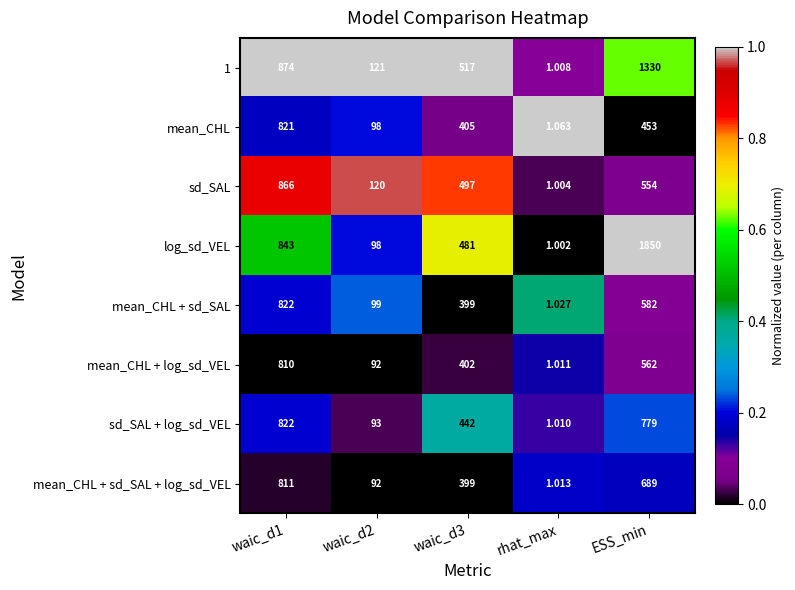

What is the spread (max minus min) of values at ESS_min?

1397.0